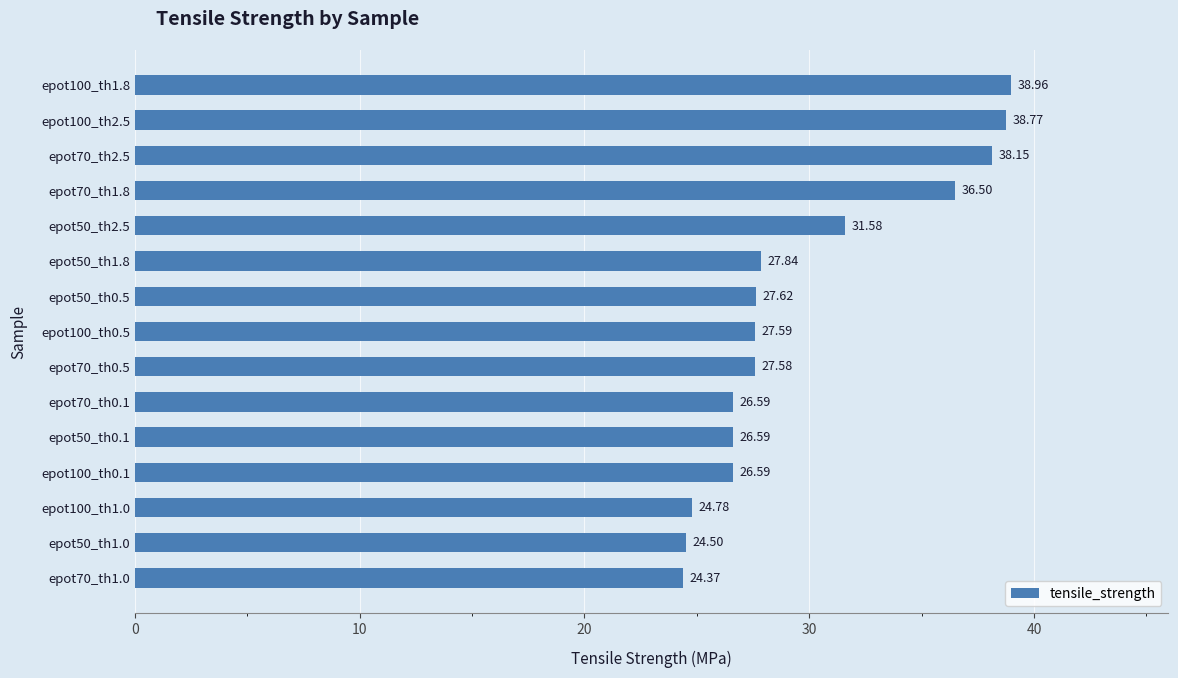

At which category does the chart reach its peak across all series?

epot100_th1.8